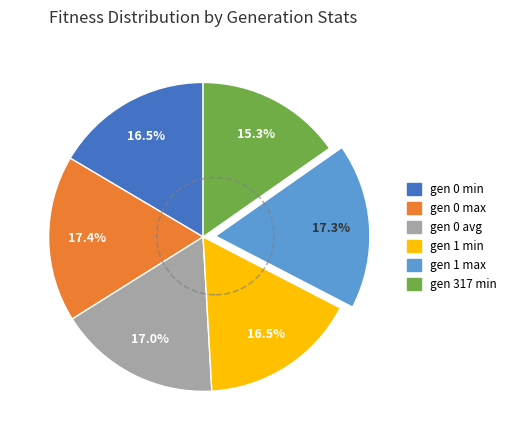

How much of the chart is everything except gen 1 max?

82.7%